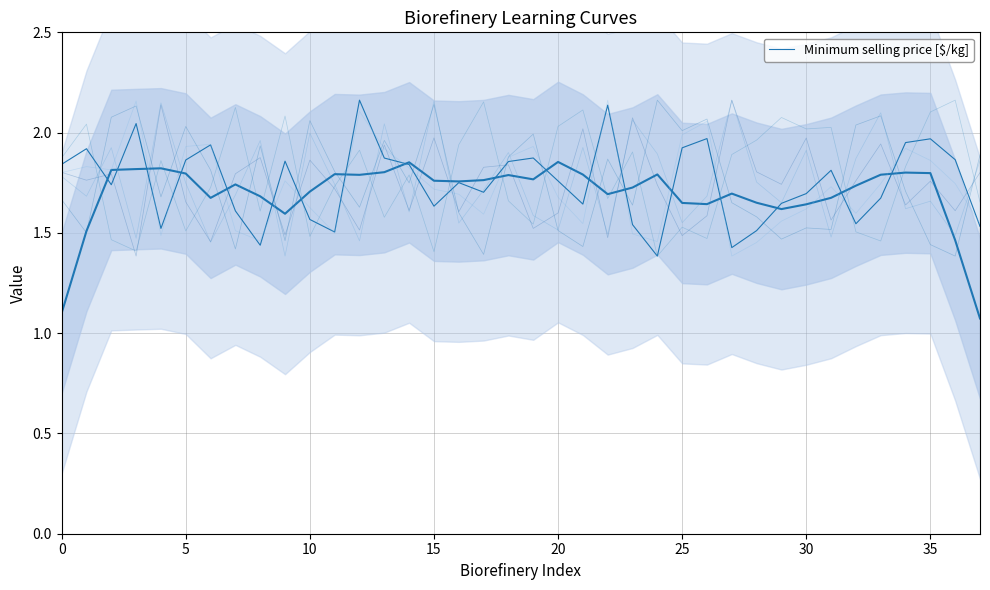

Does the chart have visible grid lines?

Yes